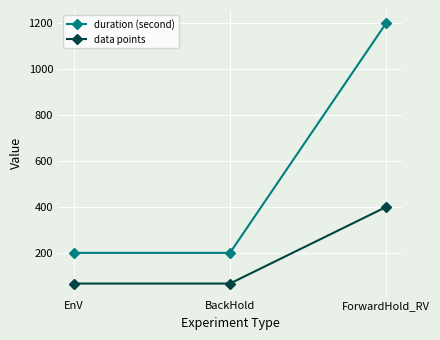

Is this an area chart (filled region under the line)?

No